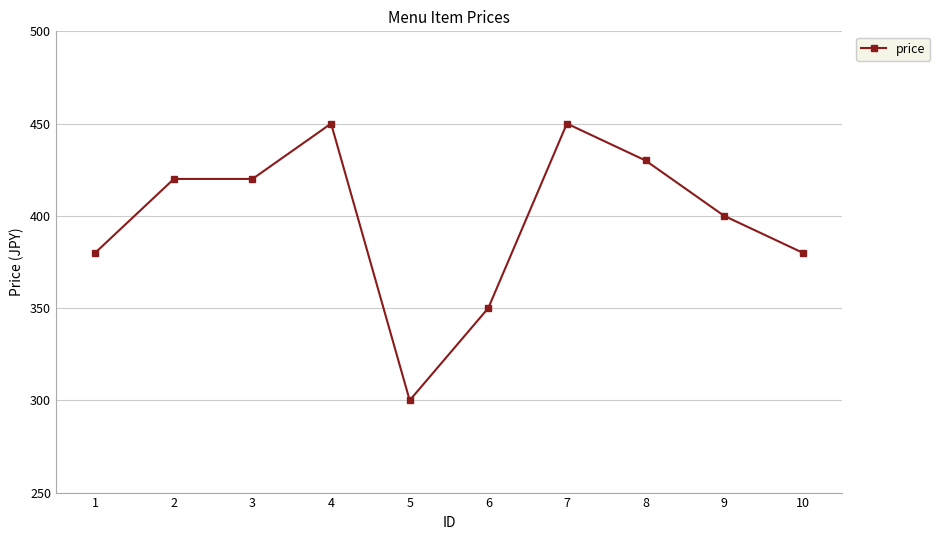

What is the greatest value displayed?

450